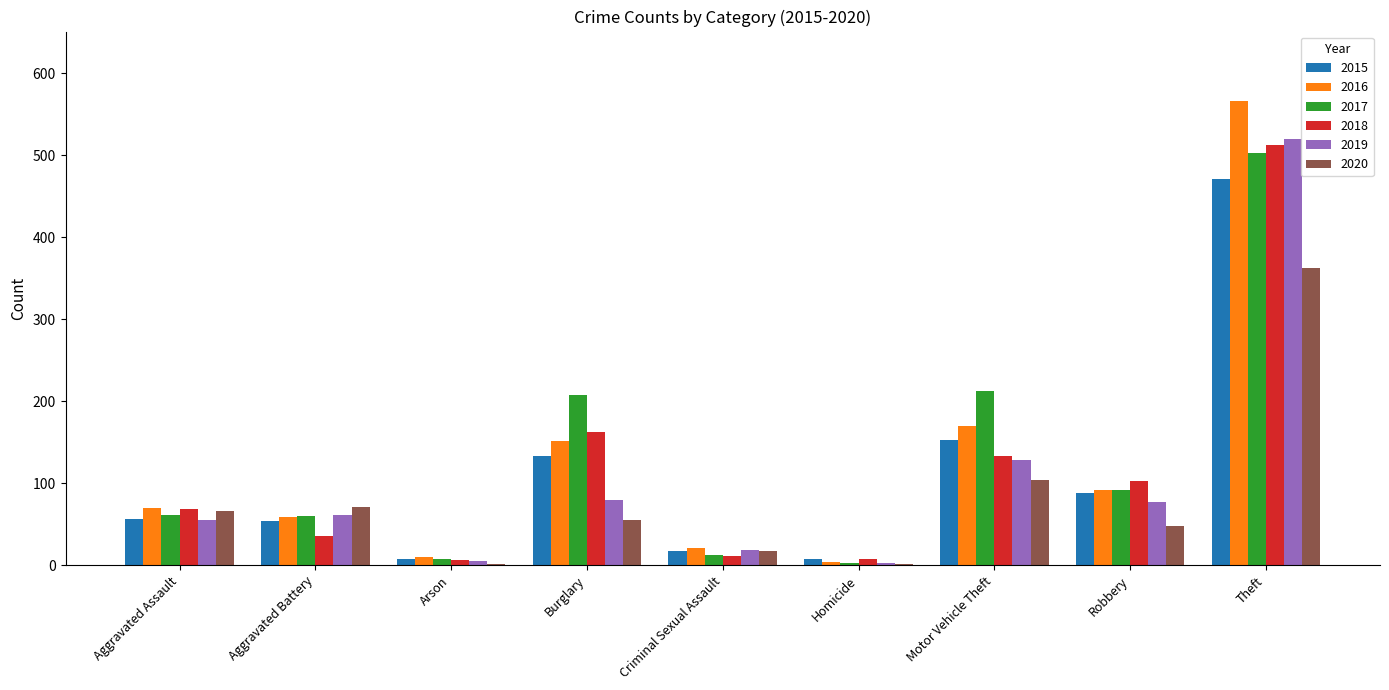

At which category does the chart reach its peak across all series?

Theft